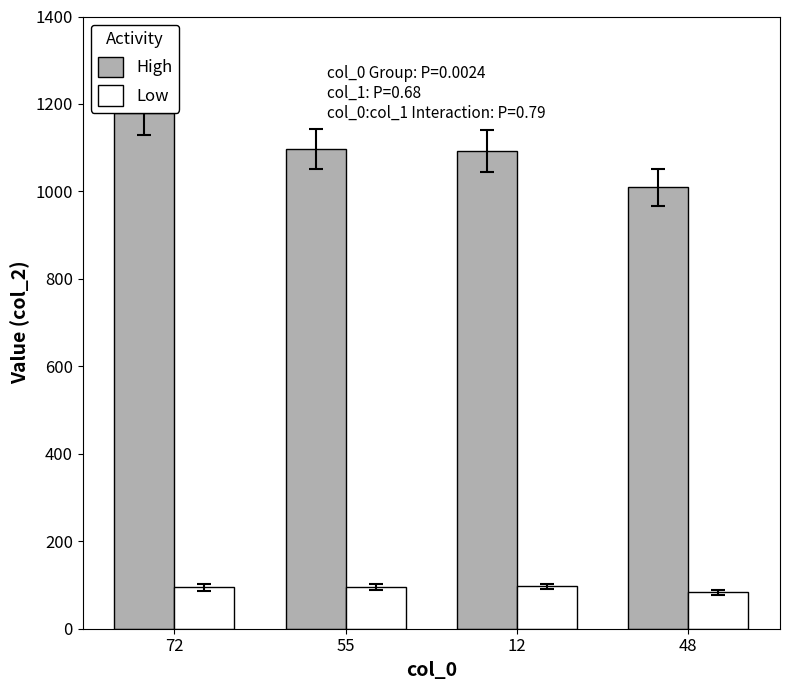

How many series are shown in this chart?

2